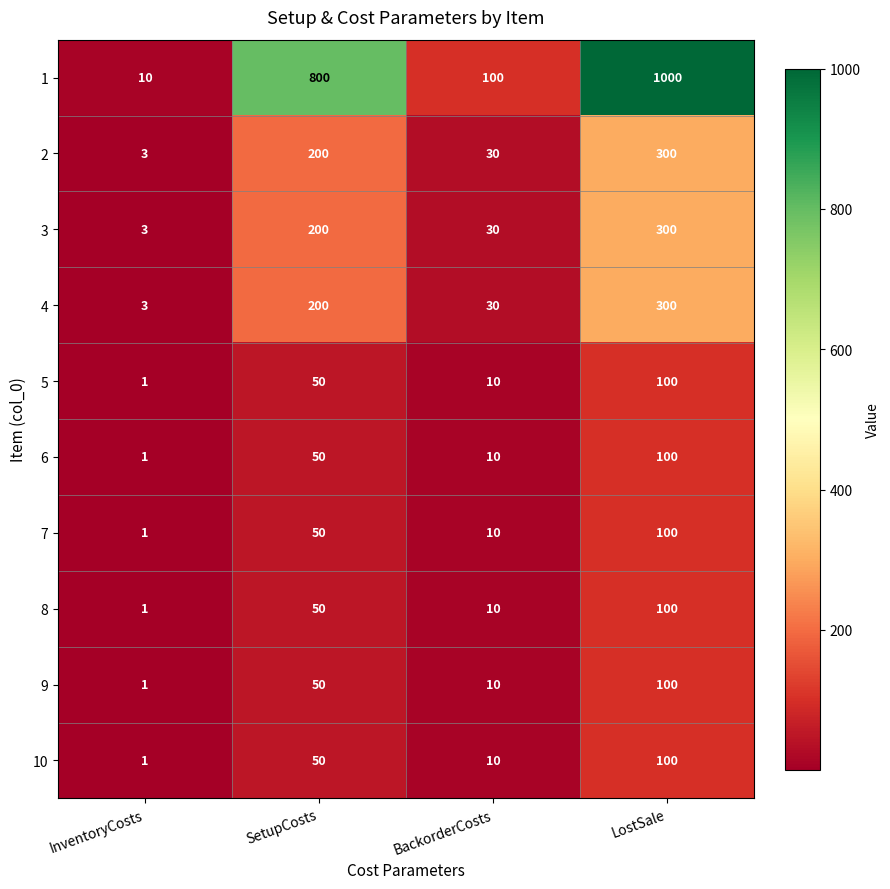

What is the total value across all series at InventoryCosts?

25